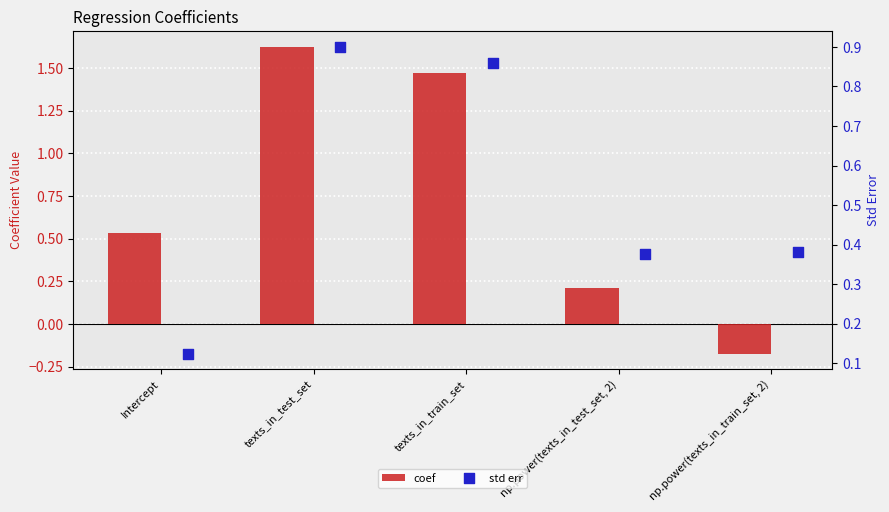

What are all the series names shown in the legend?

coef, std err